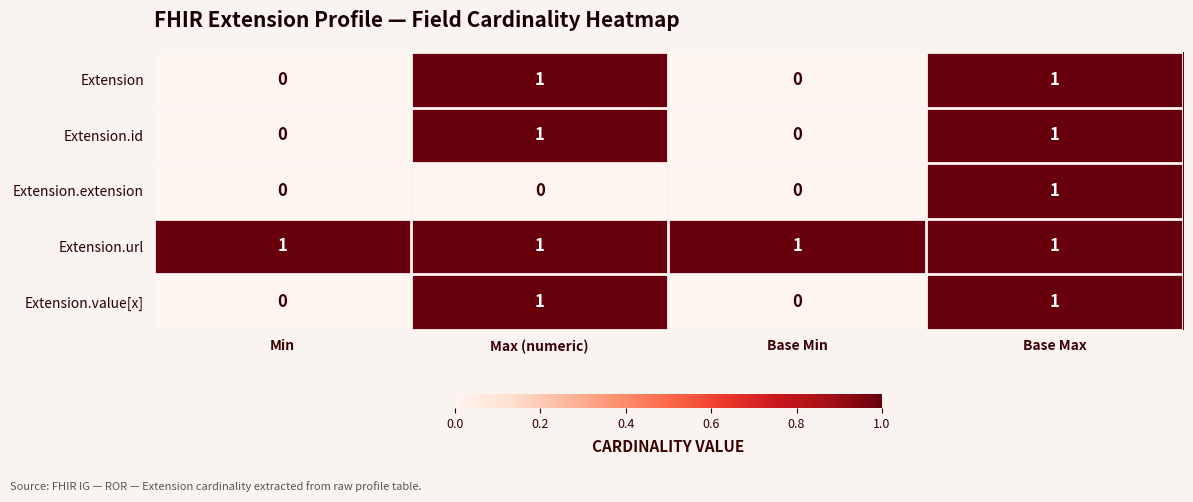

The value of Extension.extension at Base Min is -1. True or false?

False